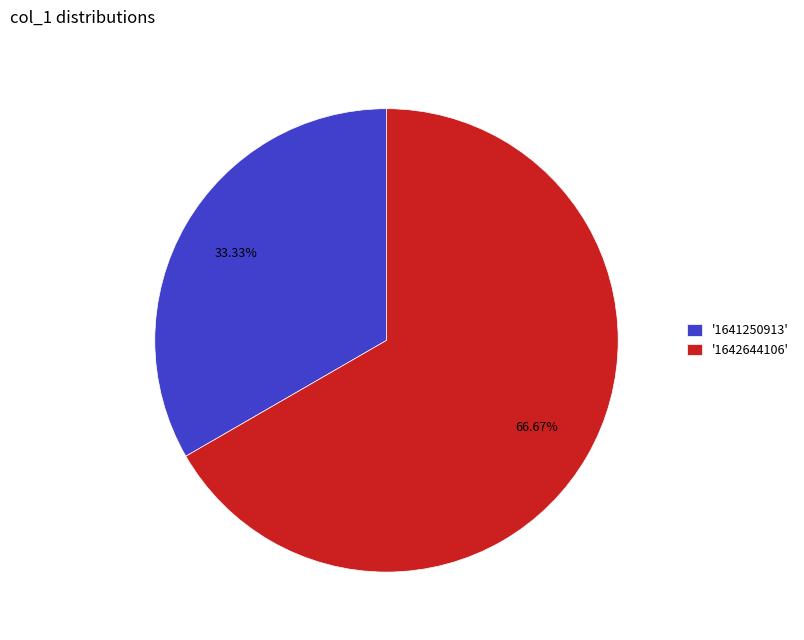

Combined, do '1642644106' and '1641250913' account for over 50%?

Yes